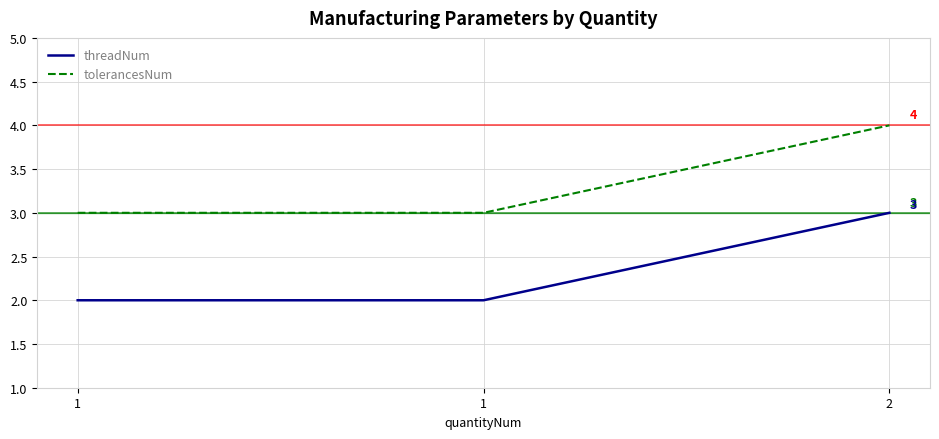

What are all the series names shown in the legend?

threadNum, tolerancesNum